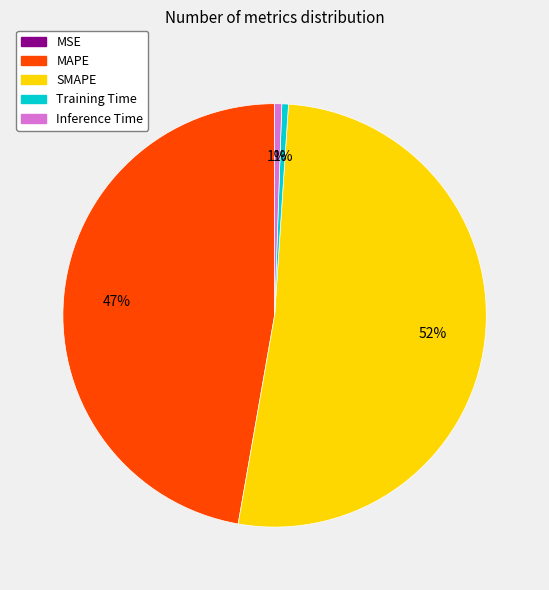

Does SMAPE account for over 50% of the chart?

Yes